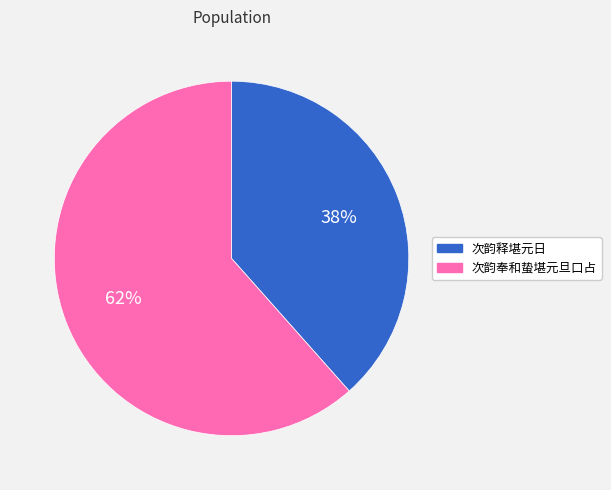

To the nearest percent, what percentage of the pie is 次韵释堪元日?

38%